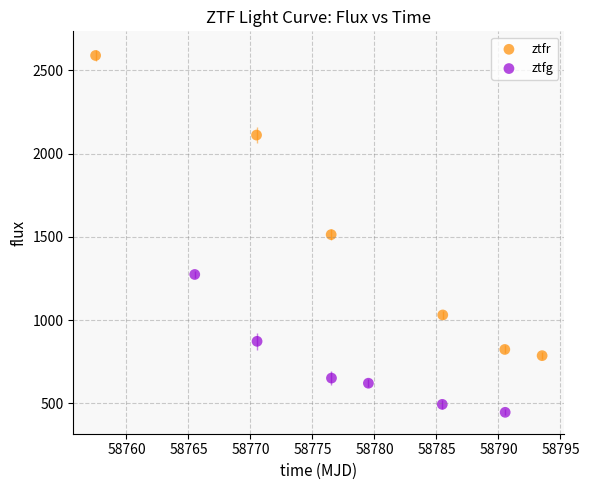

Which series reaches the maximum Y coordinate?

ztfr